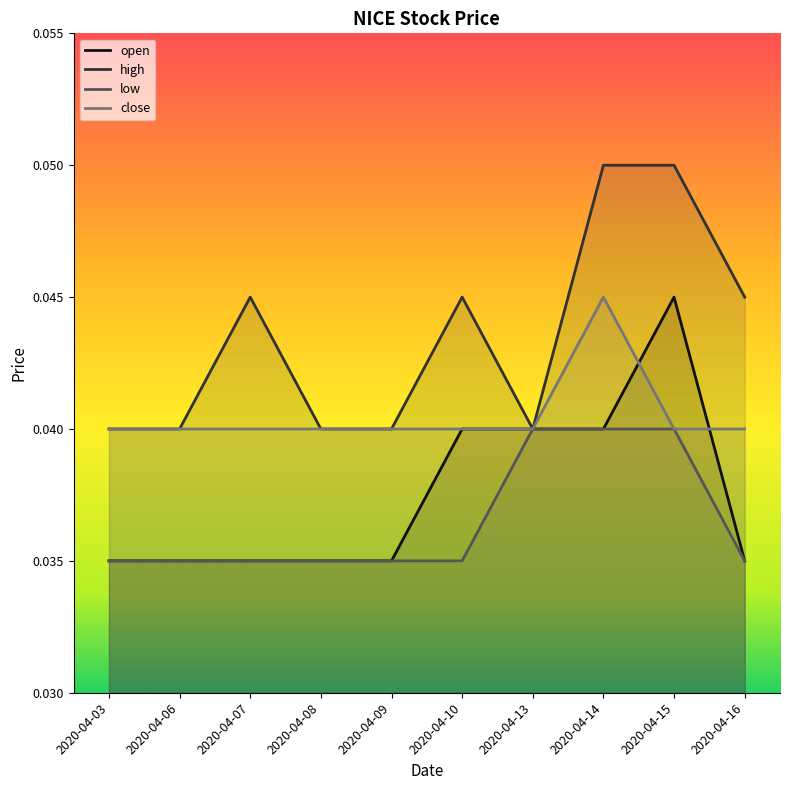

At which category does open reach its first local peak?

2020-04-15